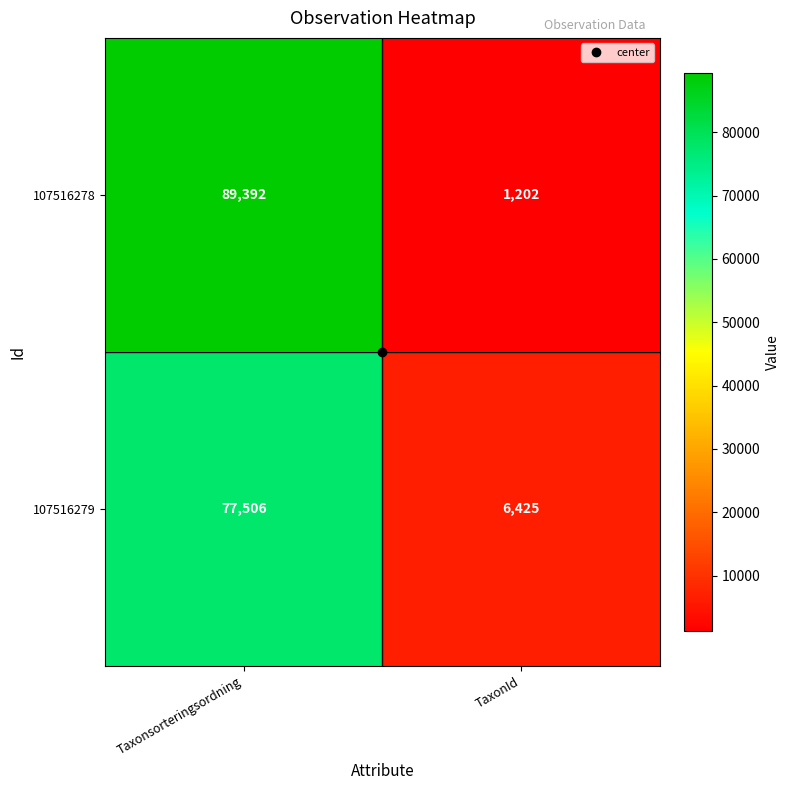

The 107516278 series shows 1202 at TaxonId. True or false?

True